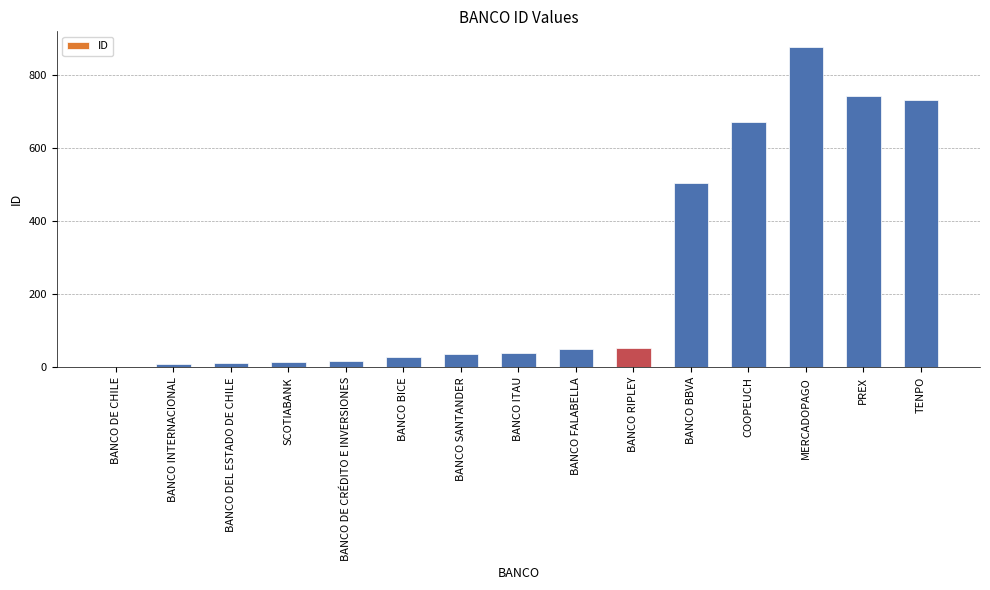

At which category does the chart reach its peak across all series?

MERCADOPAGO